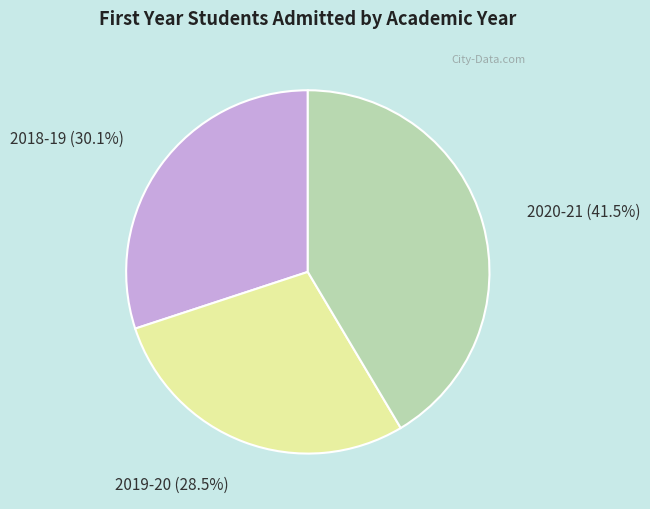

True or false: 2019-20 accounts for 36% of the total.

False